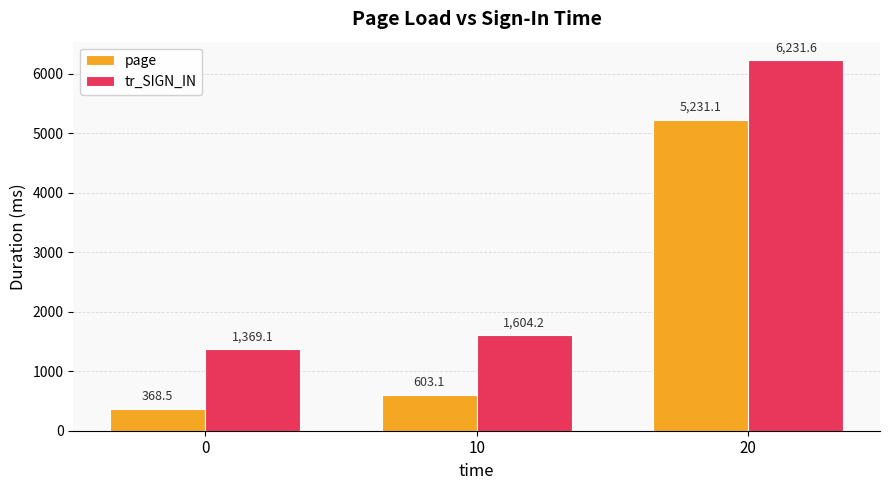

What is the total value across all series at 10?

2207.4